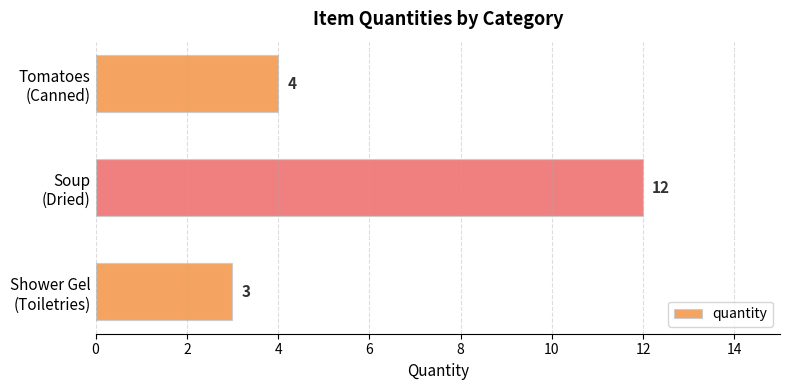

What is the value of the 2nd bar from the top?

12